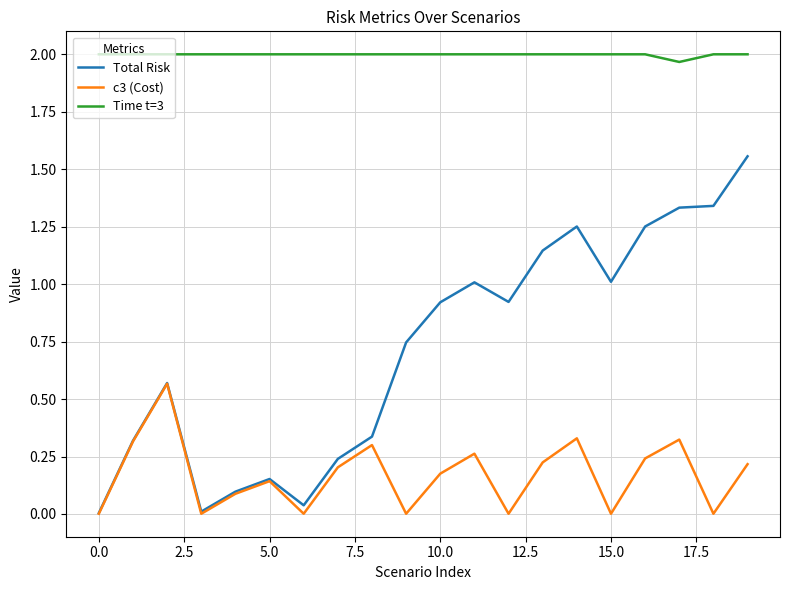

List the series in order of their peak value, highest first.

Time t=3, Total Risk, c3 (Cost)